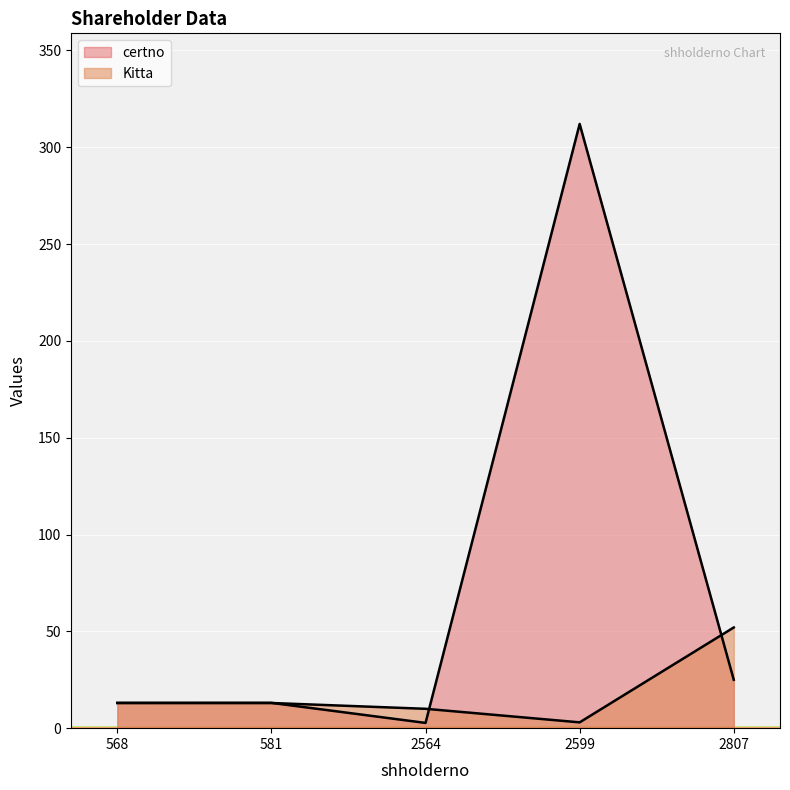

At how many categories does at least one series exceed 216?

1